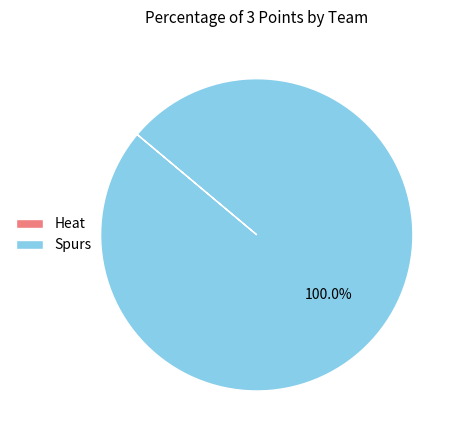

Which category has the biggest portion of the pie?

Spurs